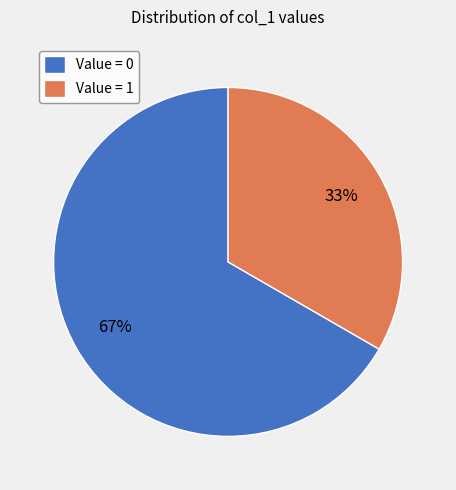

To the nearest percent, what is the average slice percentage?

50%